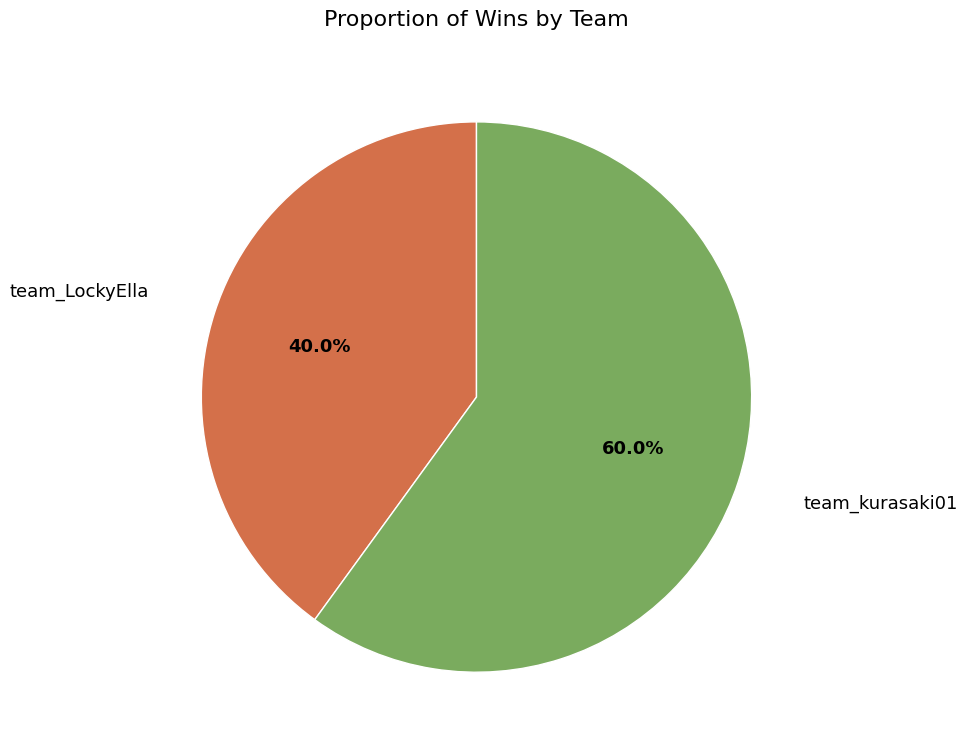

To the nearest percent, what percentage of the pie is team_LockyElla?

40%